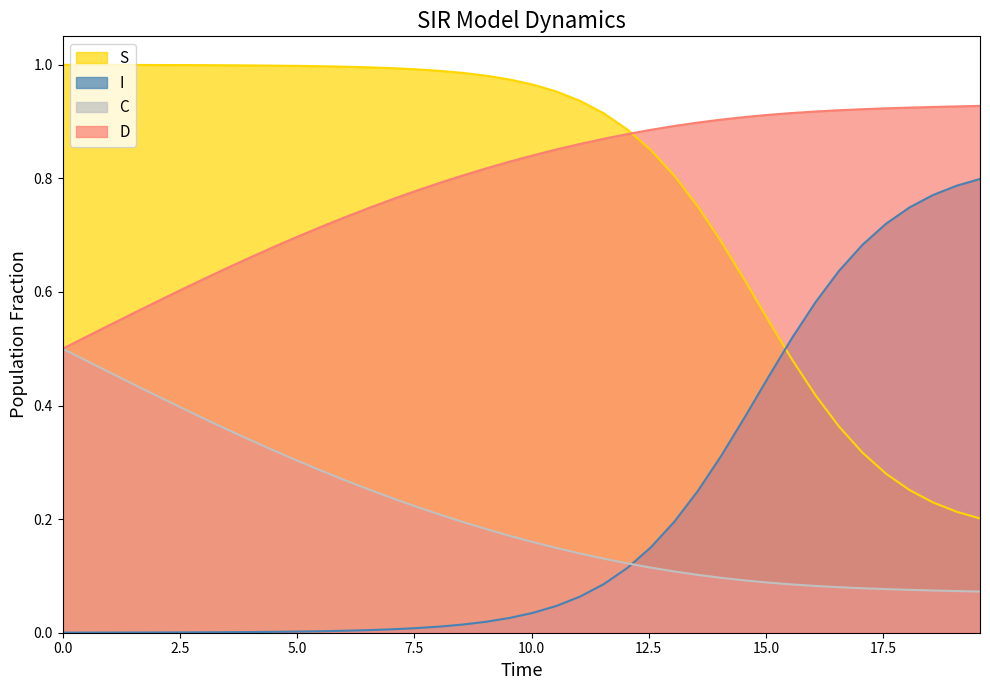

True or false: C has more than 2 interior local peaks.

False